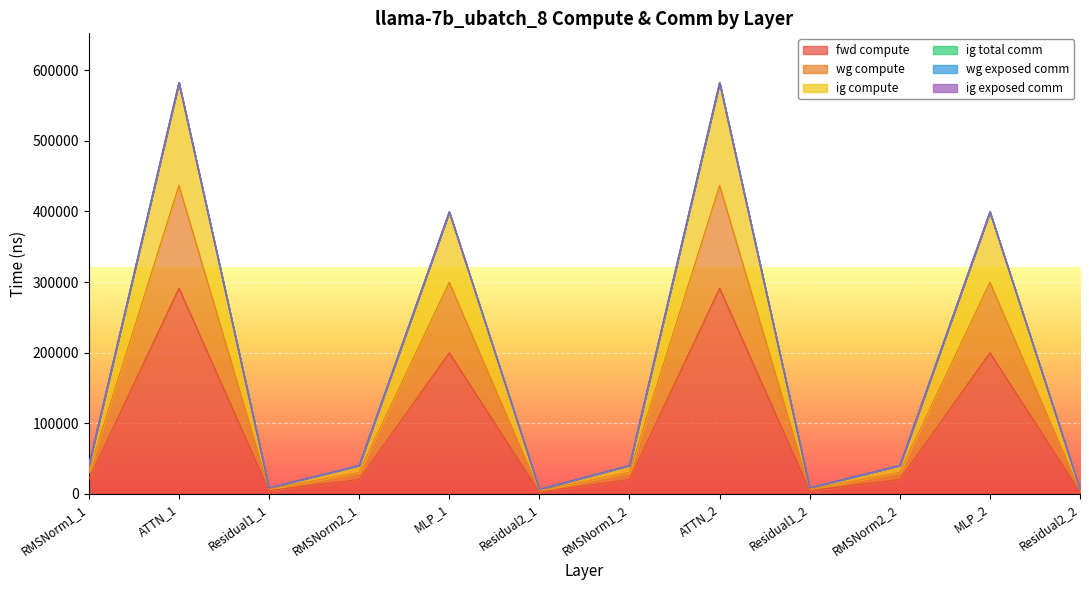

Which has a higher value, RMSNorm2_1 or RMSNorm1_1?

RMSNorm2_1